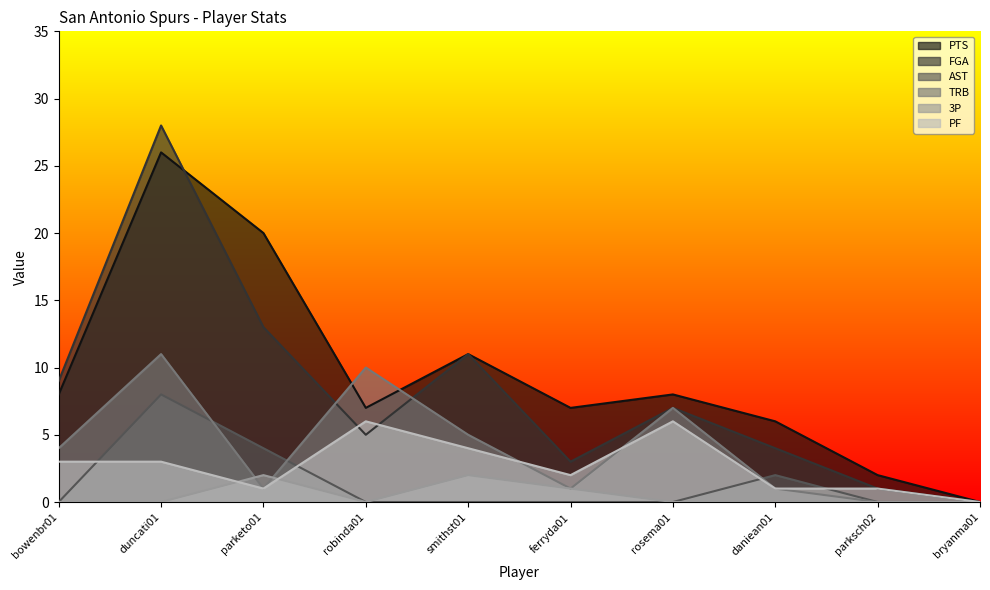

Which series has the largest total across all categories?

PTS